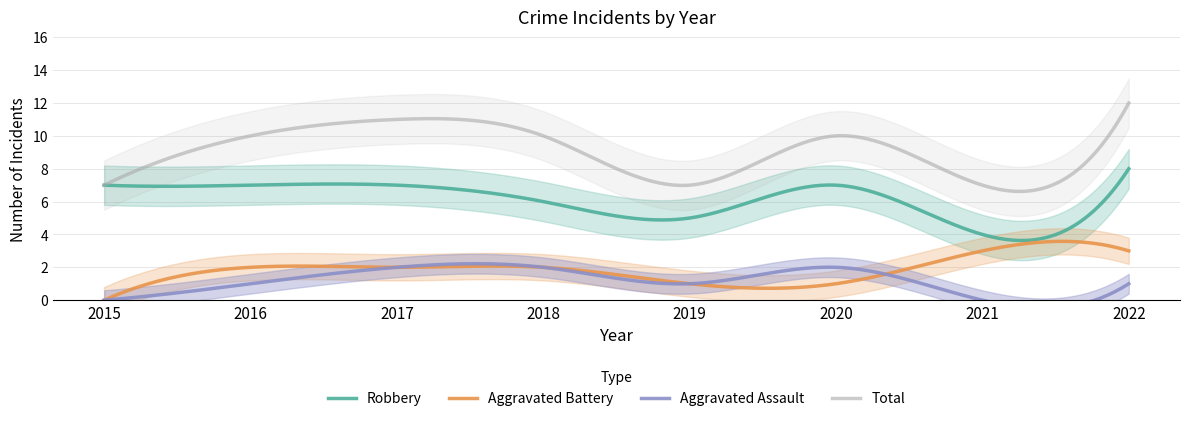

What are all the series names shown in the legend?

Aggravated Assault, Aggravated Battery, Robbery, Total